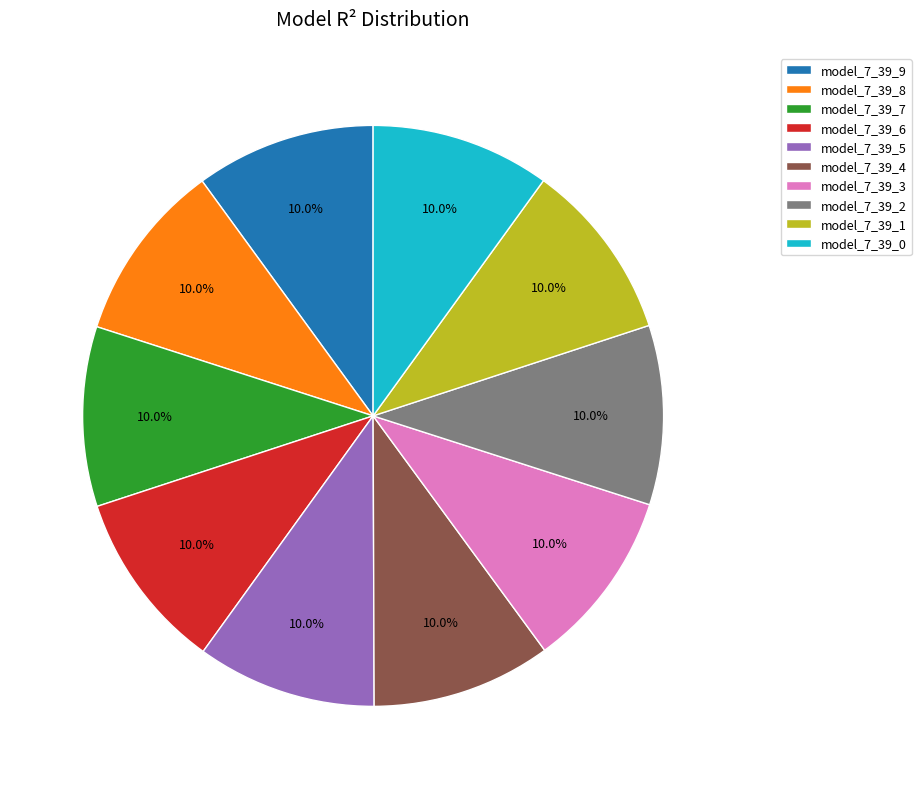

What percentage do model_7_39_2 and model_7_39_5 together represent?

20.0%